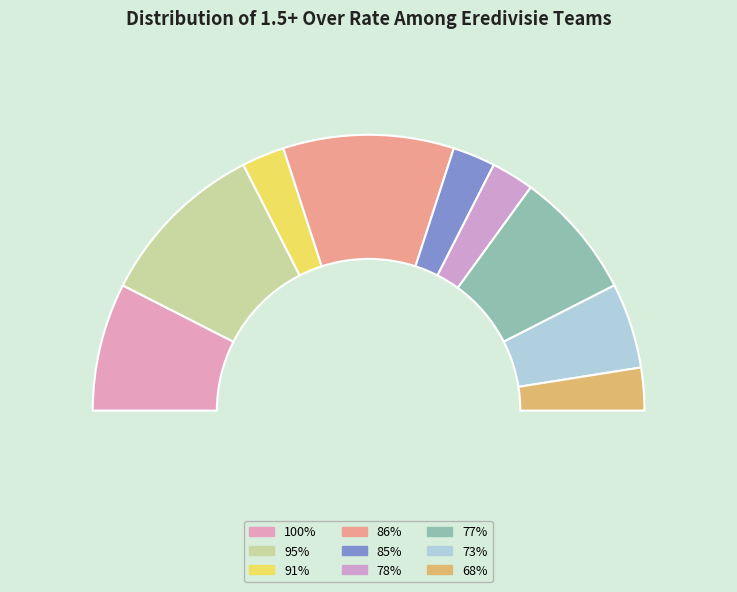

Does 100% account for over 50% of the chart?

No